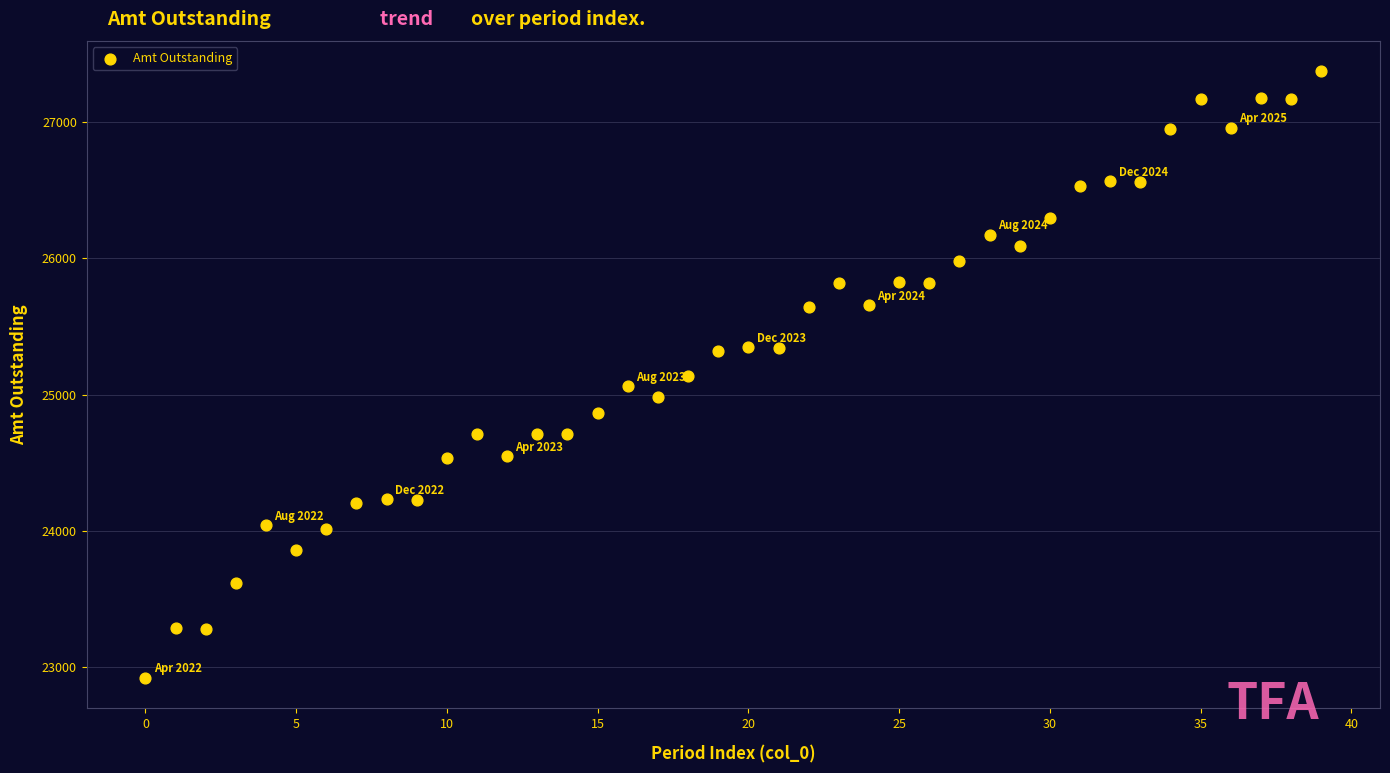

What is the range of Y values (max minus min)?

4451.2